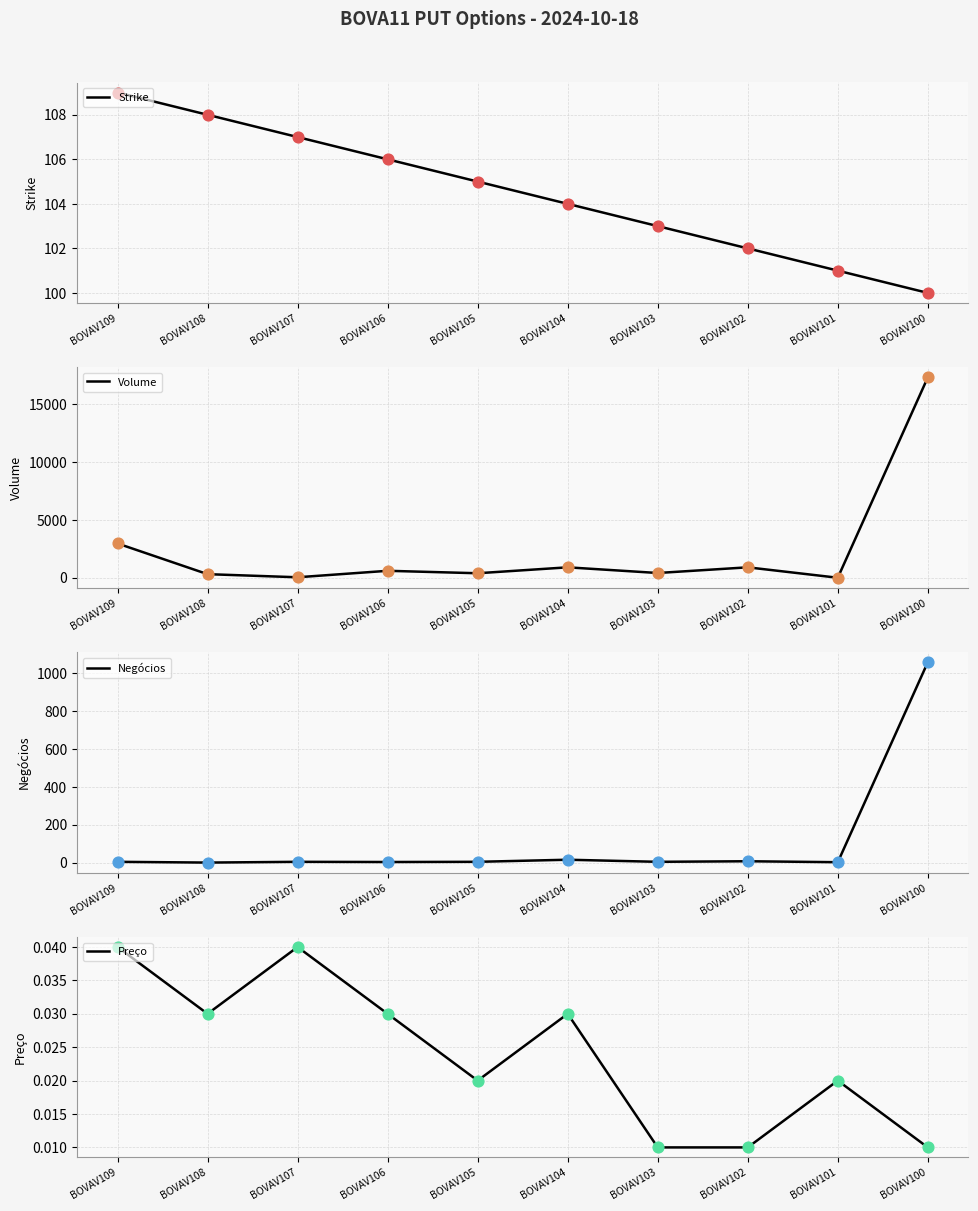

Which series contains the highest Y value?

Volume